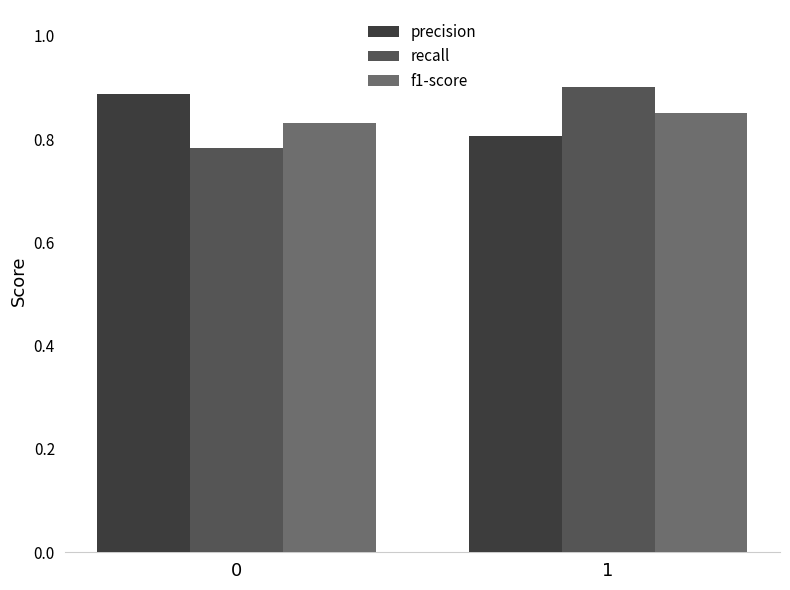

What is the sum of the precision values at 0 and 1?

1.7